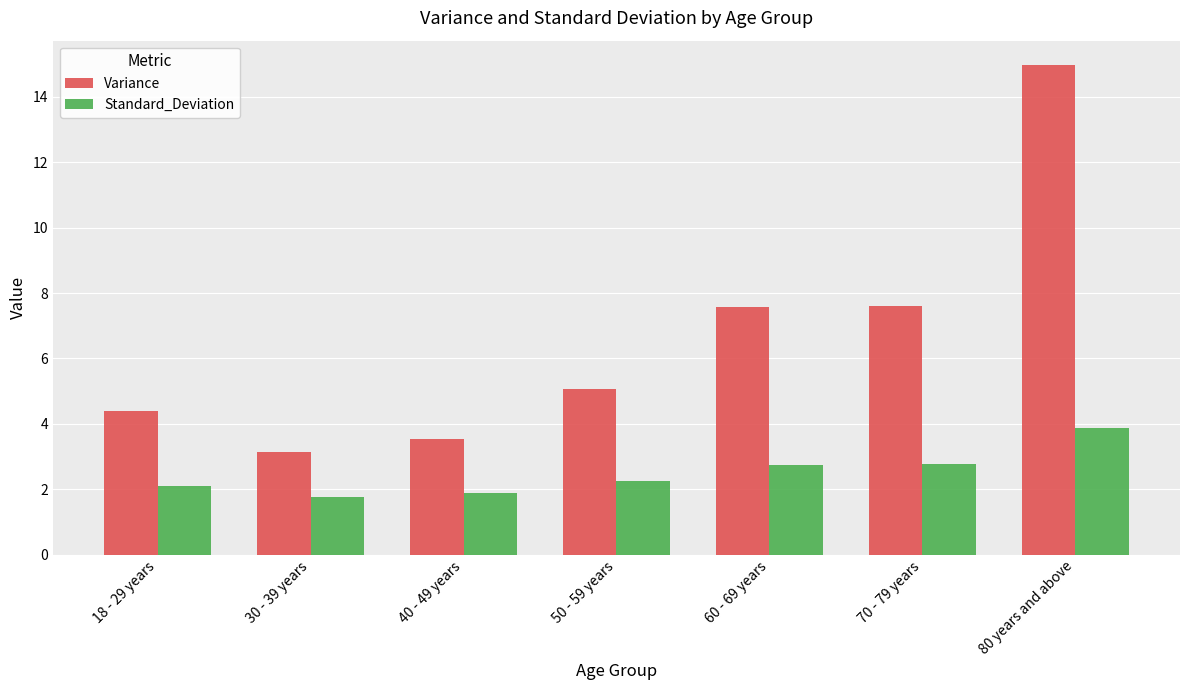

Rank the series by their average value, from highest to lowest.

Variance, Standard_Deviation